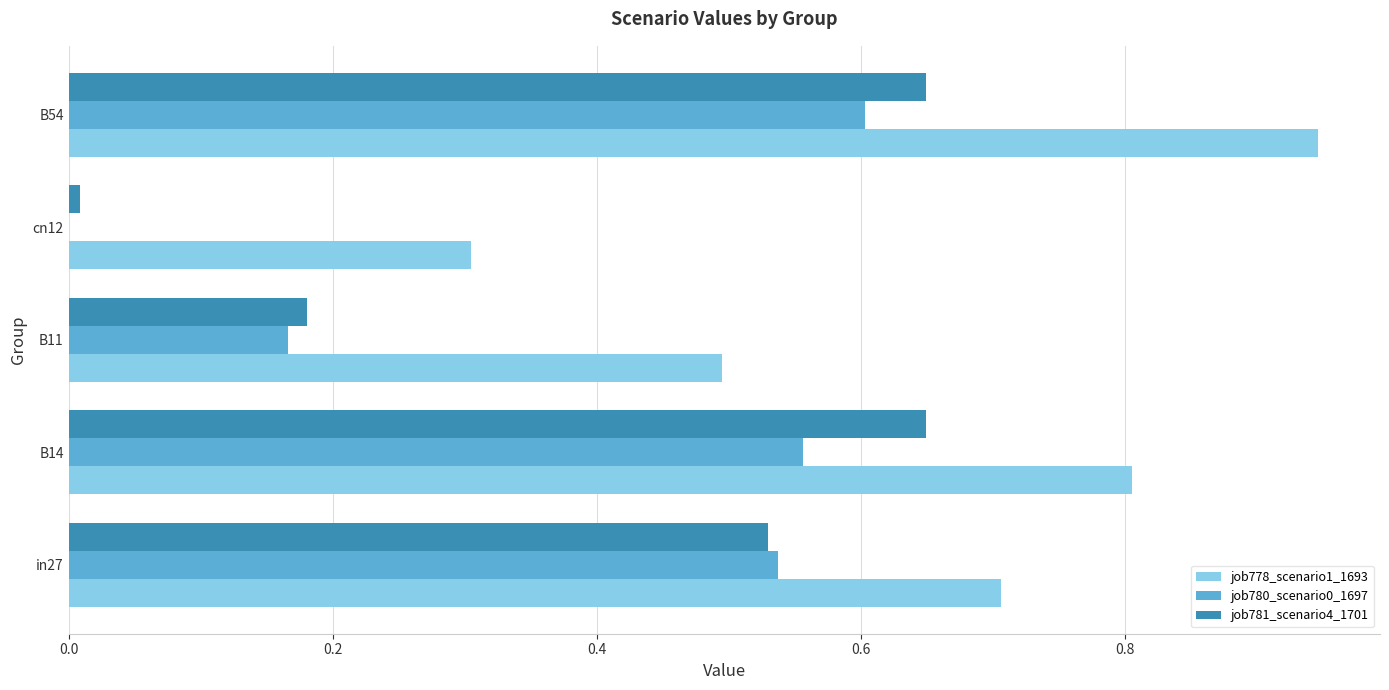

What is the total value across all series at B14?

2.0